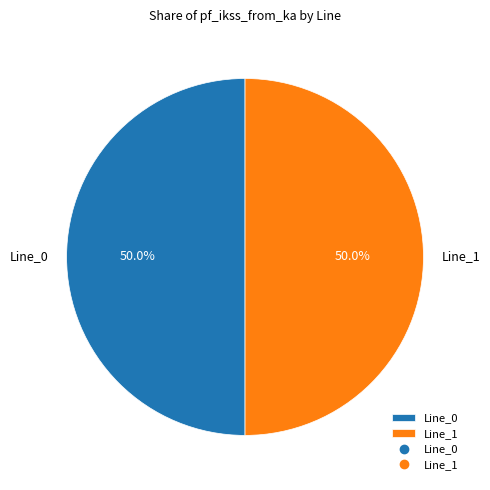

Combined, do Line_1 and Line_0 account for over 50%?

Yes